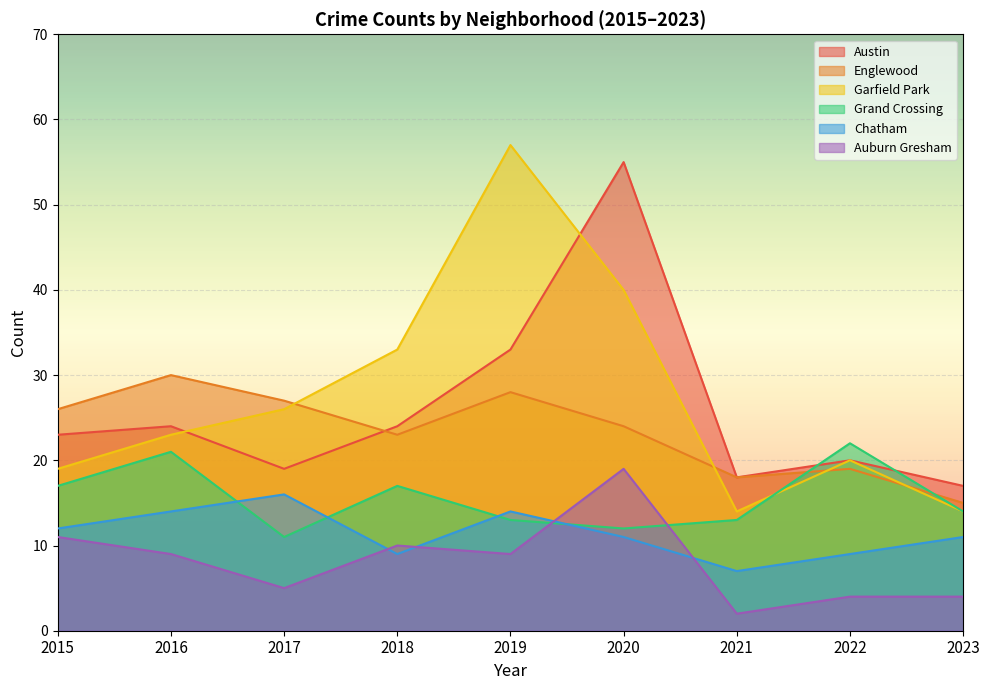

Reading right to left, what are all the values shown in this chart?

Austin: 17	20	18	55	33	24	19	24	23
Englewood: 15	19	18	24	28	23	27	30	26
Garfield Park: 14	20	14	40	57	33	26	23	19
Grand Crossing: 14	22	13	12	13	17	11	21	17
Chatham: 11	9	7	11	14	9	16	14	12
Auburn Gresham: 4	4	2	19	9	10	5	9	11